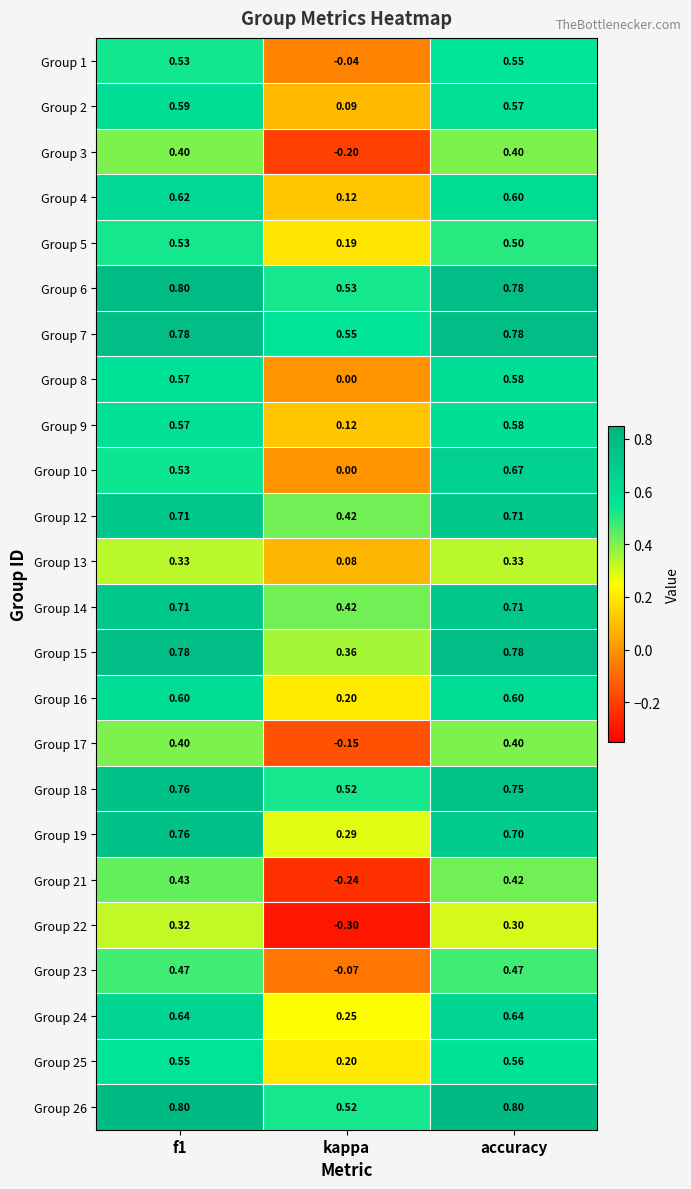

Is the value of Group 16 at kappa greater than the value of Group 14 at f1?

No